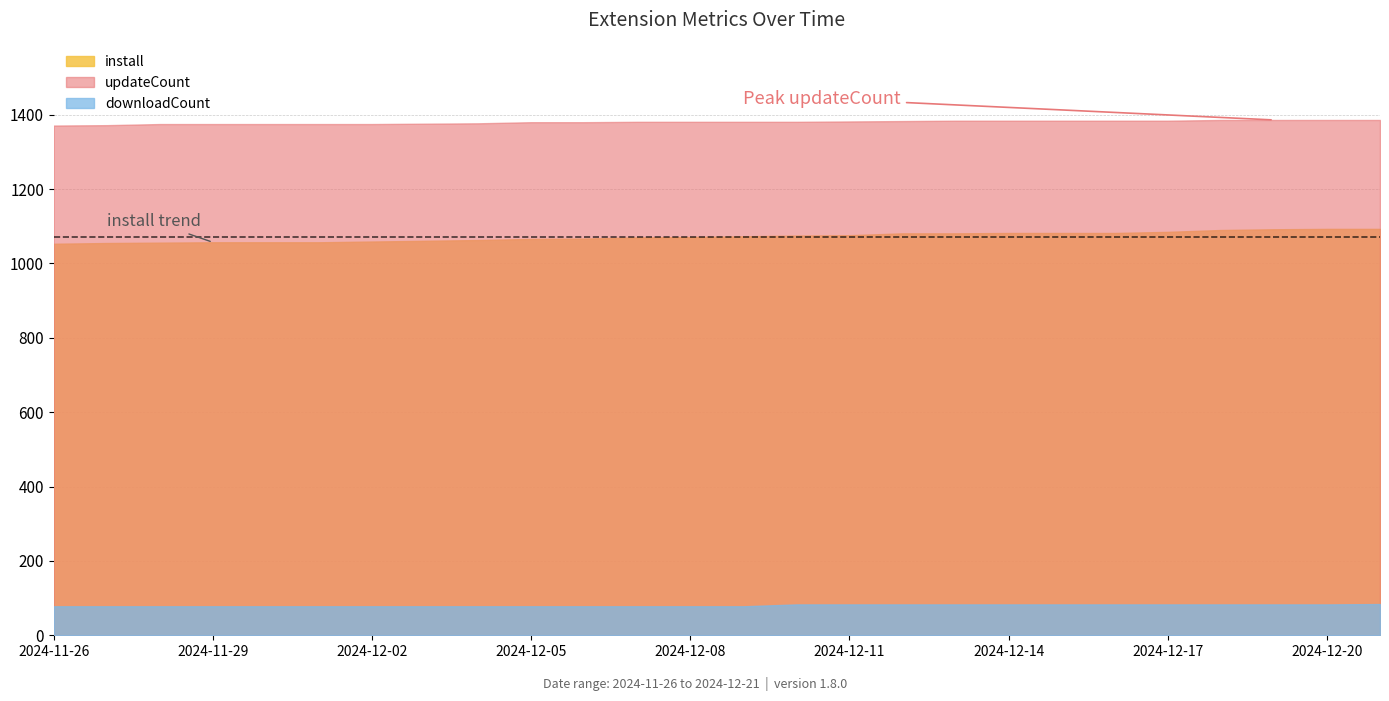

The updateCount series shows 332 at 2024-11-26. True or false?

False